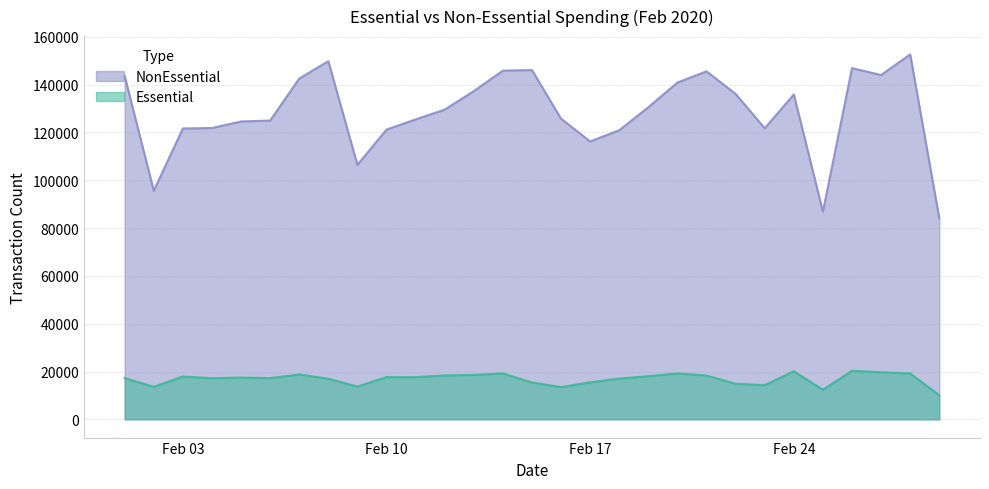

What is the maximum value shown in the chart?

152654